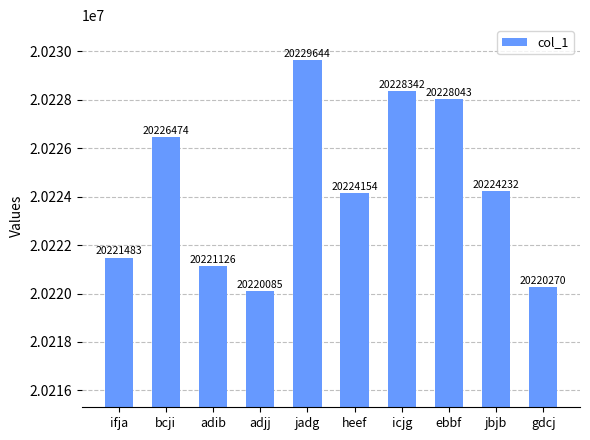

At which category does the chart reach its peak across all series?

jadg